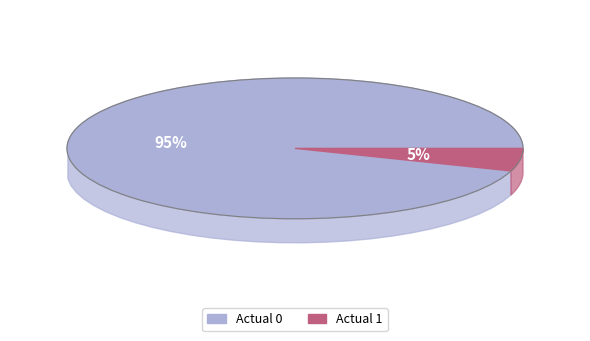

To the nearest percent, what is the average slice percentage?

50%